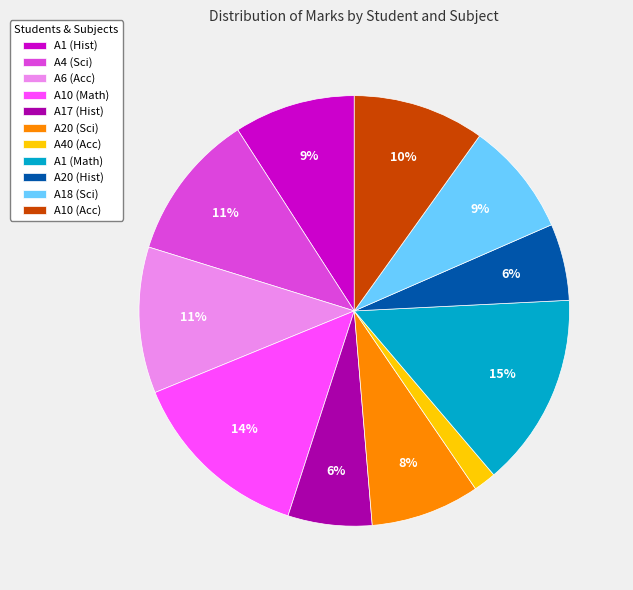

To the nearest percent, what is the difference between the A1 (Hist) and A17 (Hist) slice percentages?

3%